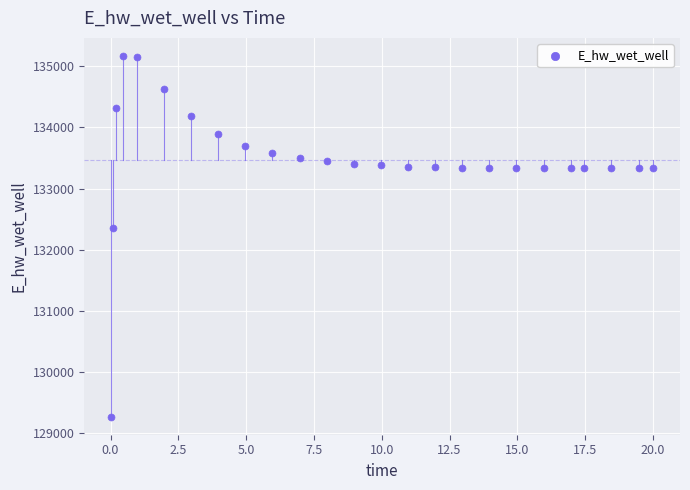

What is the range of X values (max minus min)?

20.0